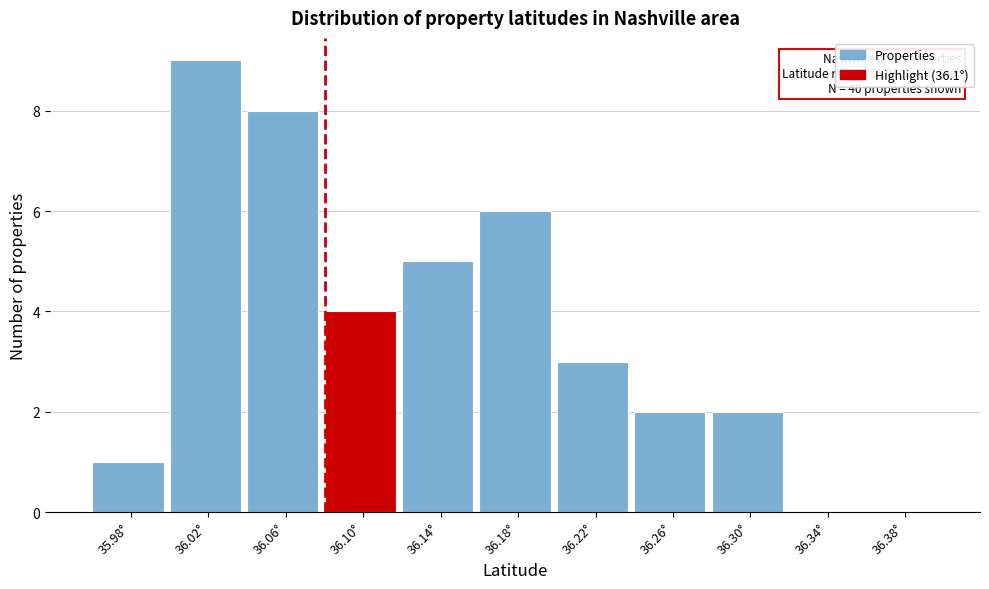

Reading left to right, list all the values displayed in this chart.

35.98°=1	36.02°=9	36.06°=8	36.10°=4	36.14°=5	36.18°=6	36.22°=3	36.26°=2	36.30°=2	36.34°=0	36.38°=0